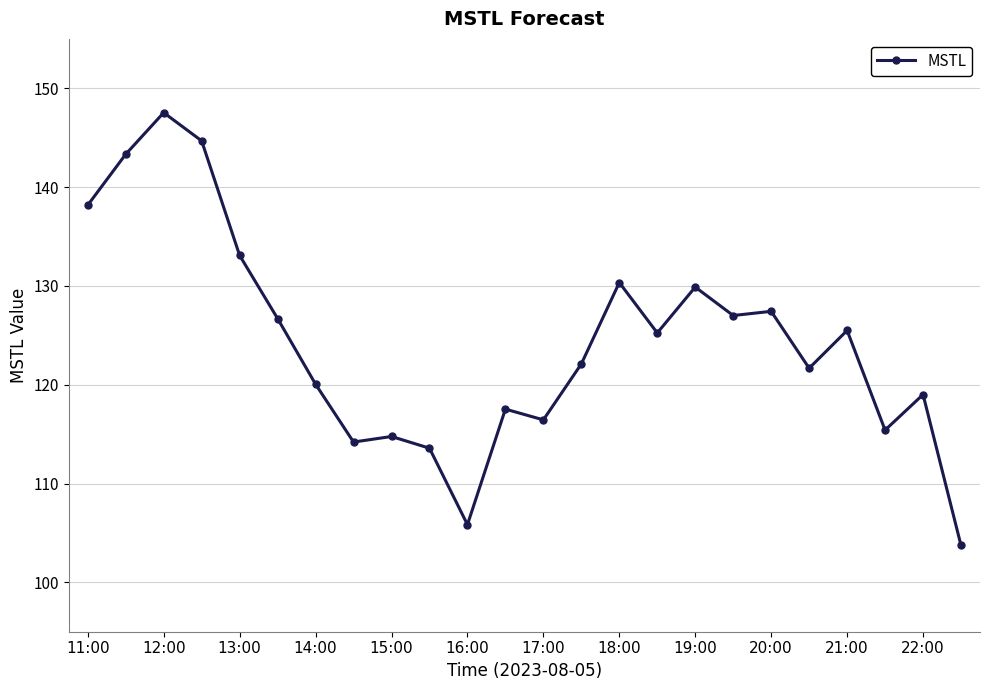

Reading left to right, transcribe all the data shown in this chart.

138.2	143.3	147.5	144.7	133.1	126.7	120.1	114.2	114.8	113.6	105.8	117.5	116.4	122.1	130.3	125.2	129.9	127.0	127.4	121.7	125.5	115.4	119.0	103.7